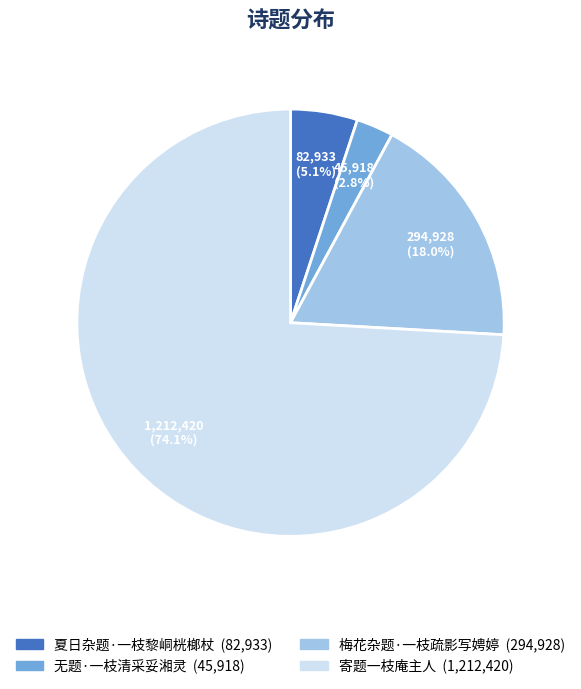

To the nearest percent, what is the difference between the 夏日杂题·一枝黎峒桄榔杖 and 无题·一枝清采妥湘灵 slice percentages?

2%